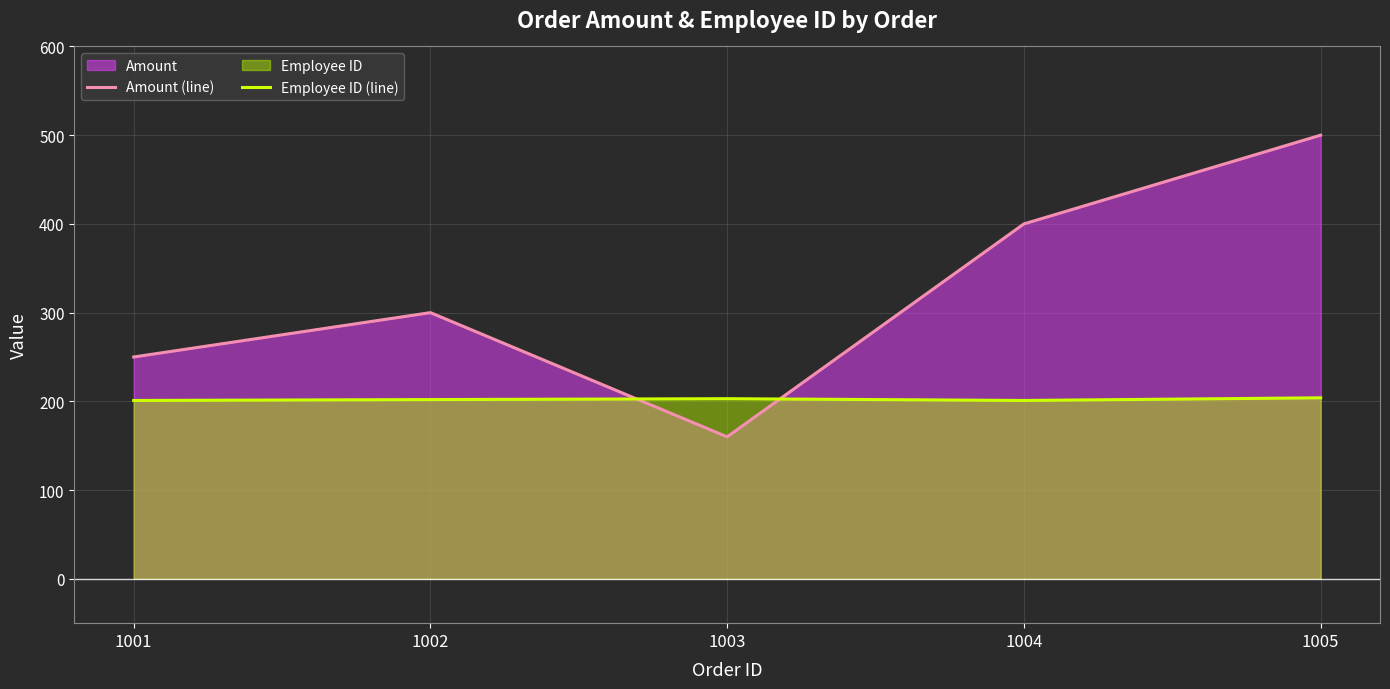

True or false: Amount (line) and Employee ID (line) intersect in this chart.

True